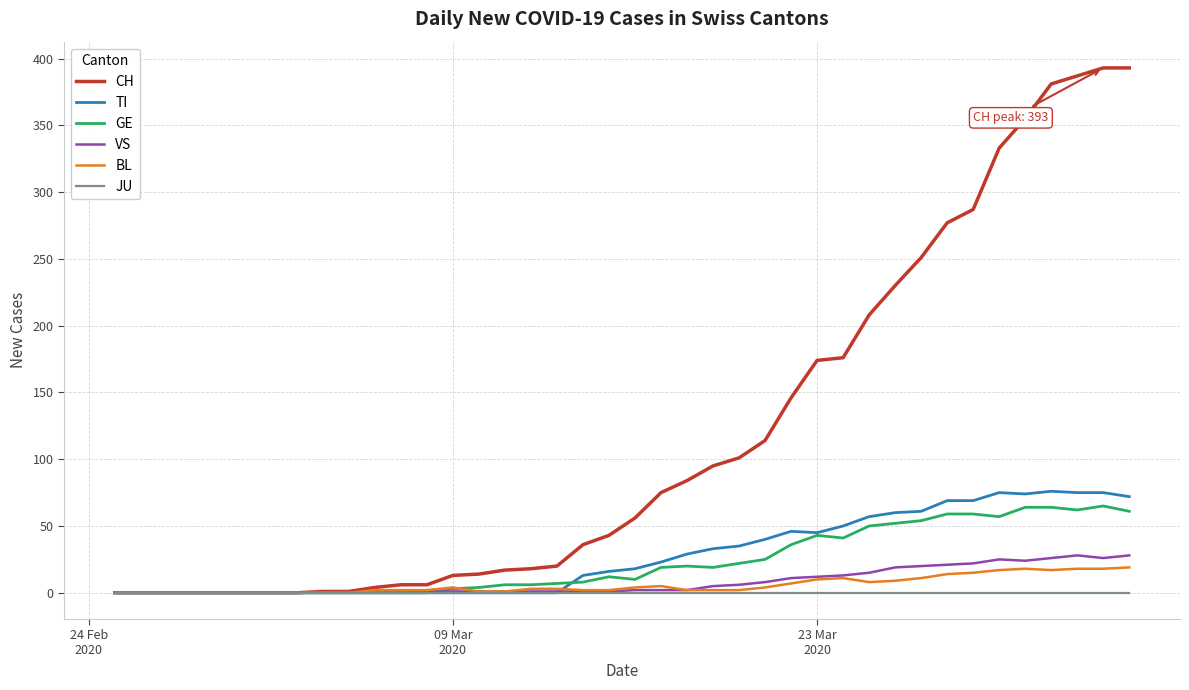

What is the maximum value for BL?

19